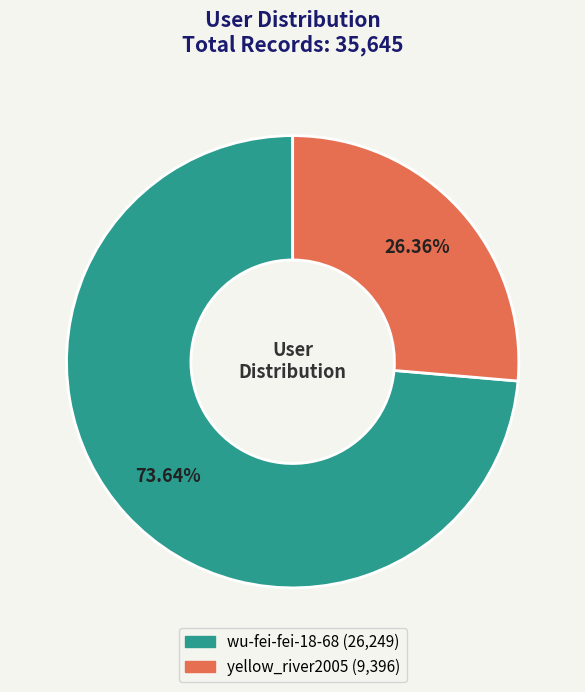

Rank the categories by value from highest to lowest.

wu-fei-fei-18-68, yellow_river2005